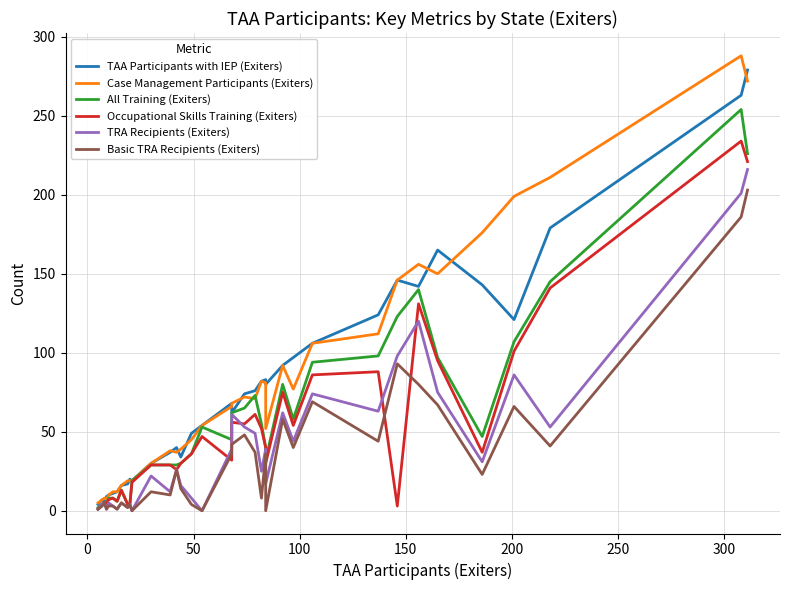

Which series has the largest total across all categories?

Case Management Participants (Exiters)